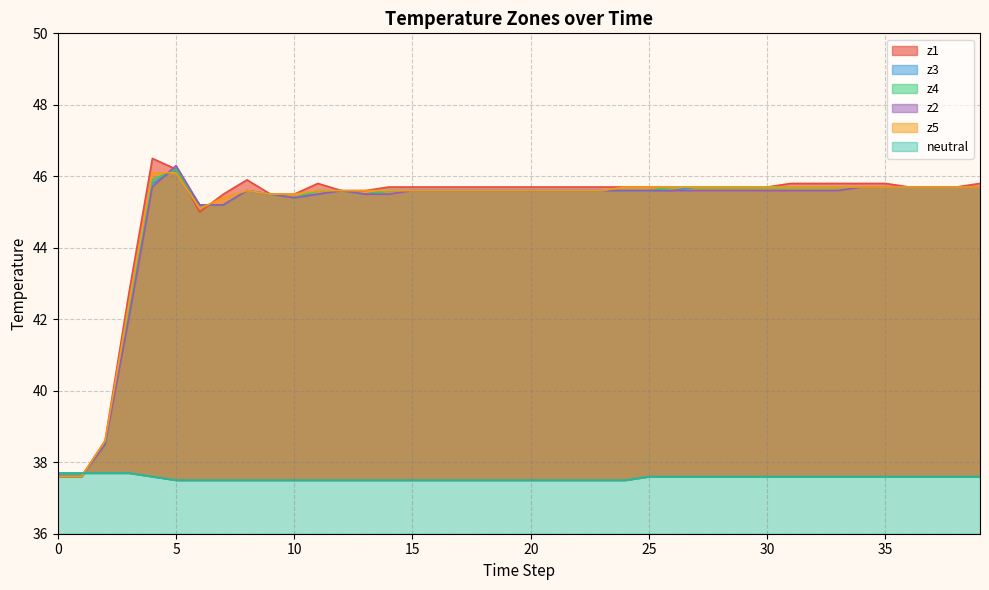

Which series has the widest spread of values?

z1